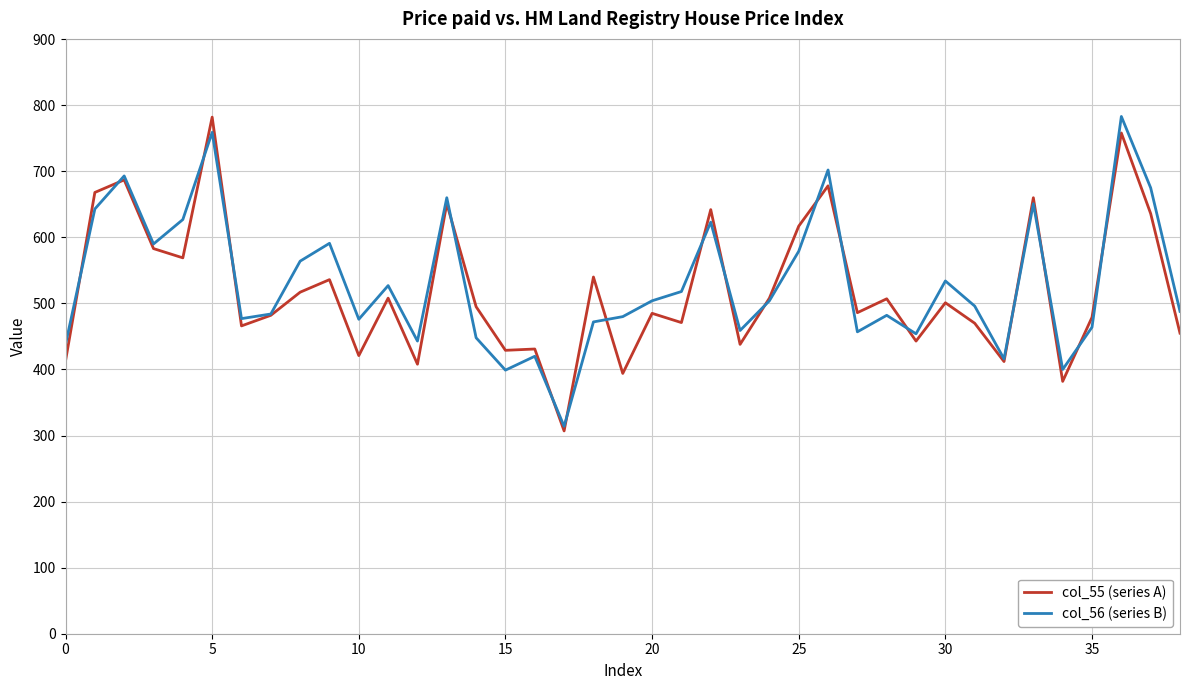

What is the lowest value of the col_55 (series A) series?

307